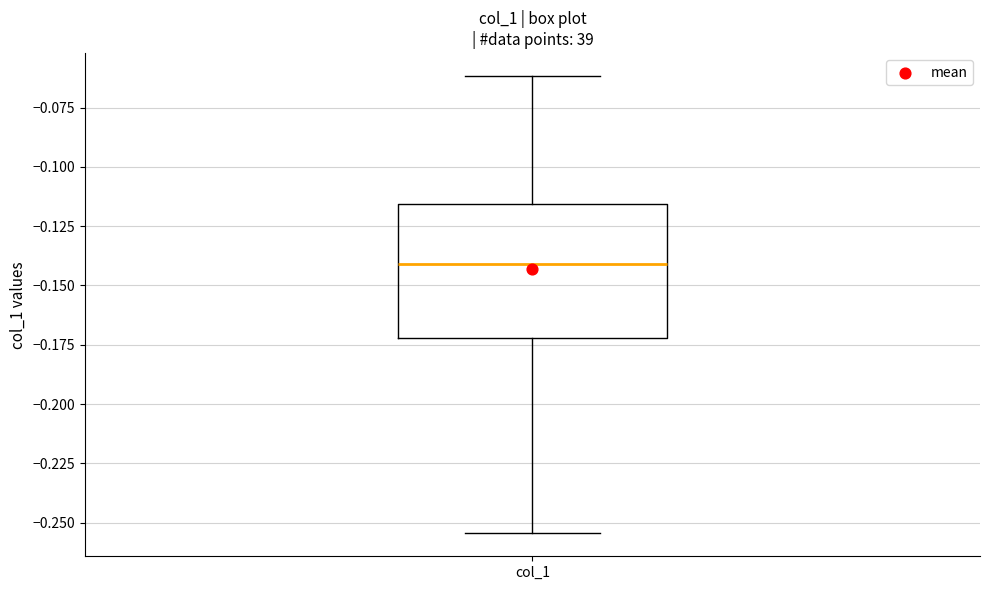

Transcribe this box plot: give where the median line is, the range the box spans, and where the two whiskers end, as read against the y-axis. The values are not printed on the chart, so give them approximately, as read against the axis.

median -0.140, box -0.170 to -0.115, whiskers -0.255 to -0.060